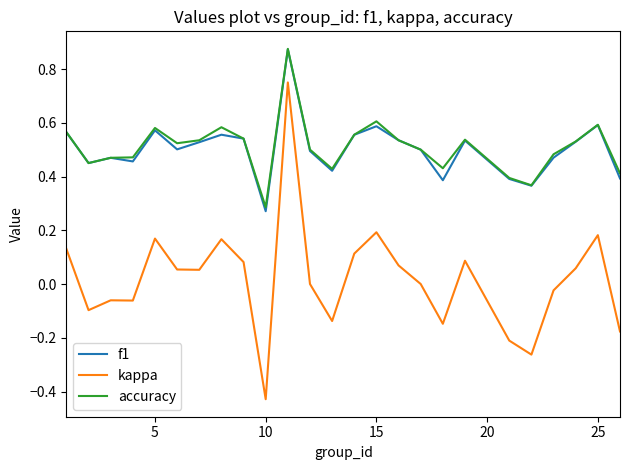

True or false: kappa and accuracy cross at least once.

False